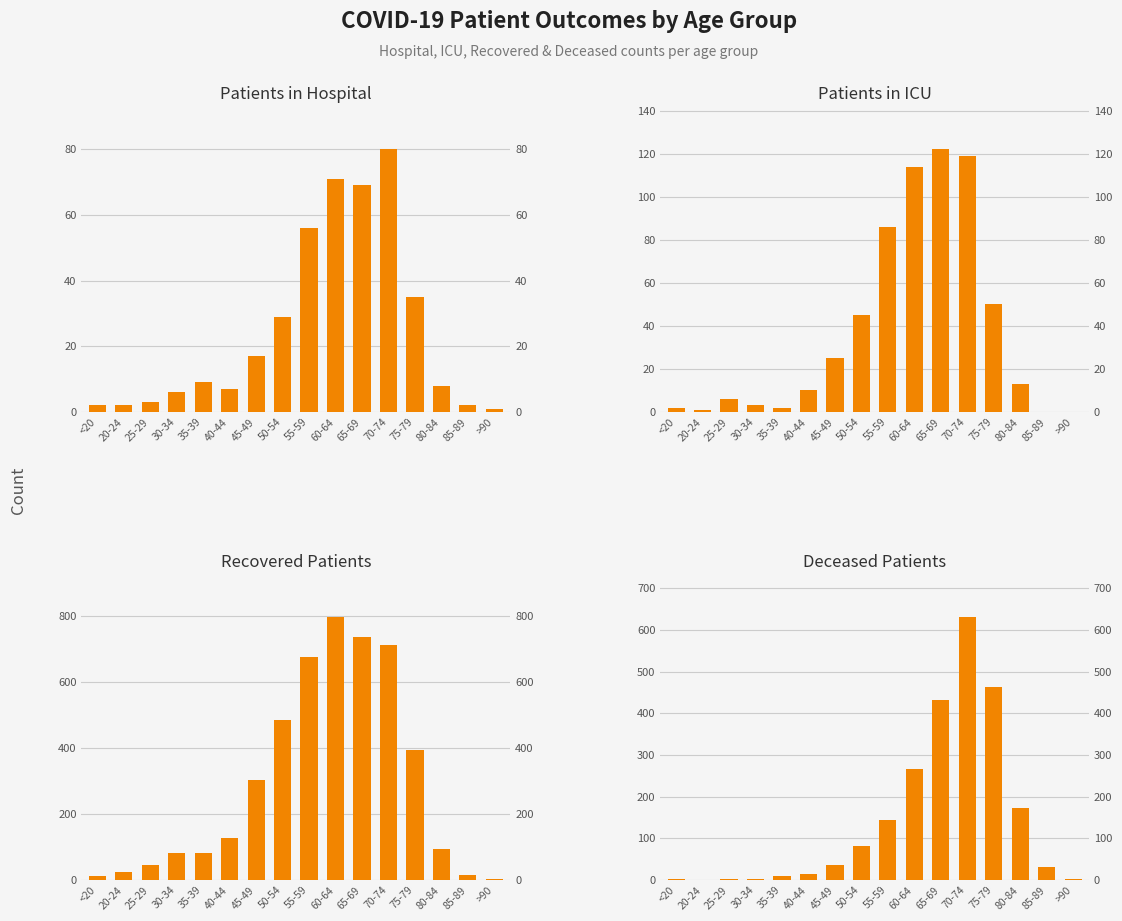

List the series in order of their peak value, lowest first.

Patients in Hospital, Patients in ICU, Deceased Patients, Recovered Patients